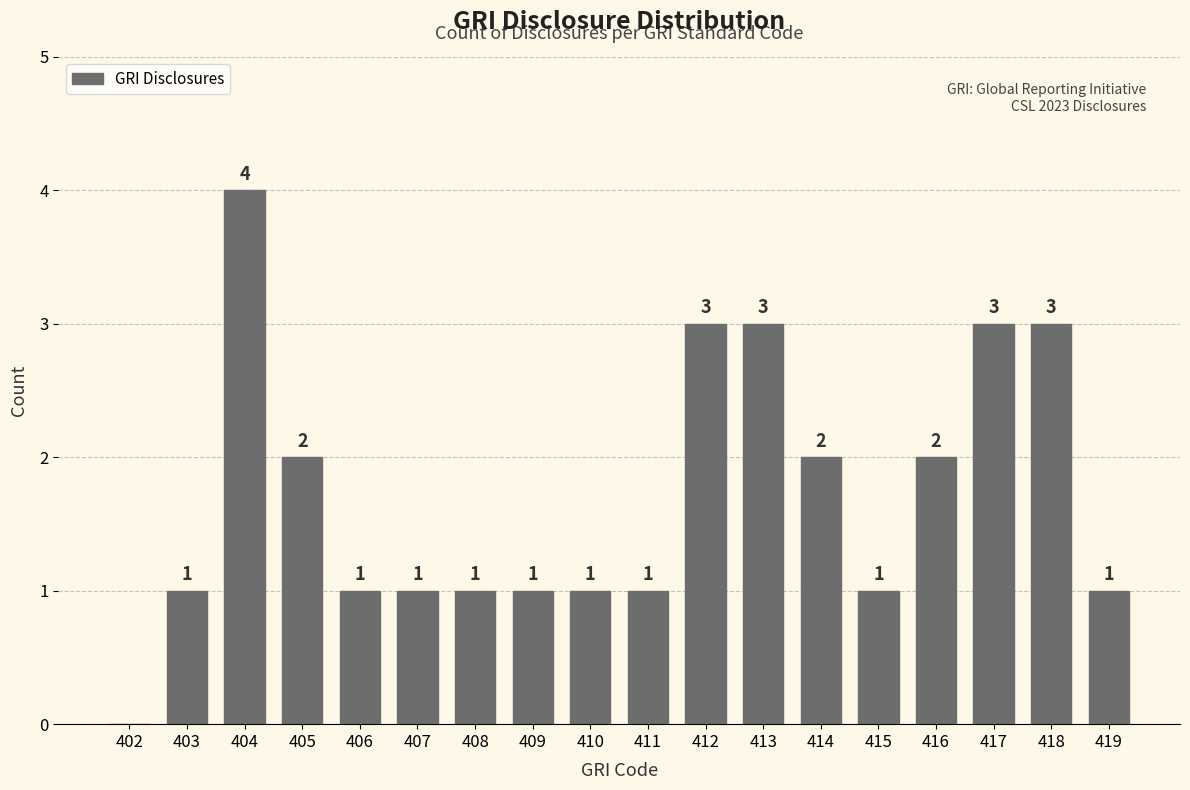

What is the greatest value displayed?

4